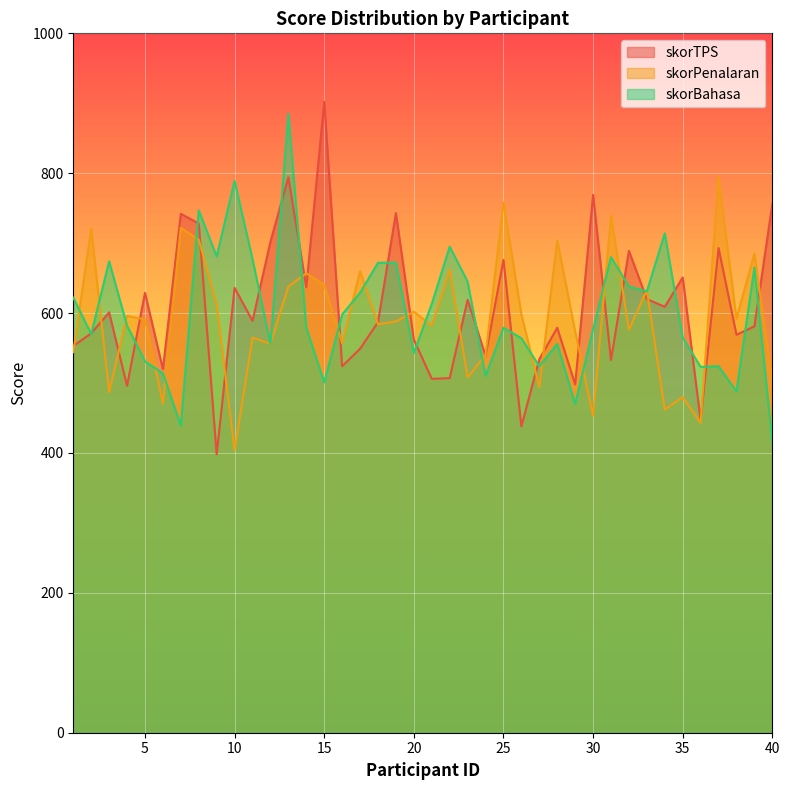

At 1, list the series in order from smallest to largest.

skorPenalaran, skorTPS, skorBahasa